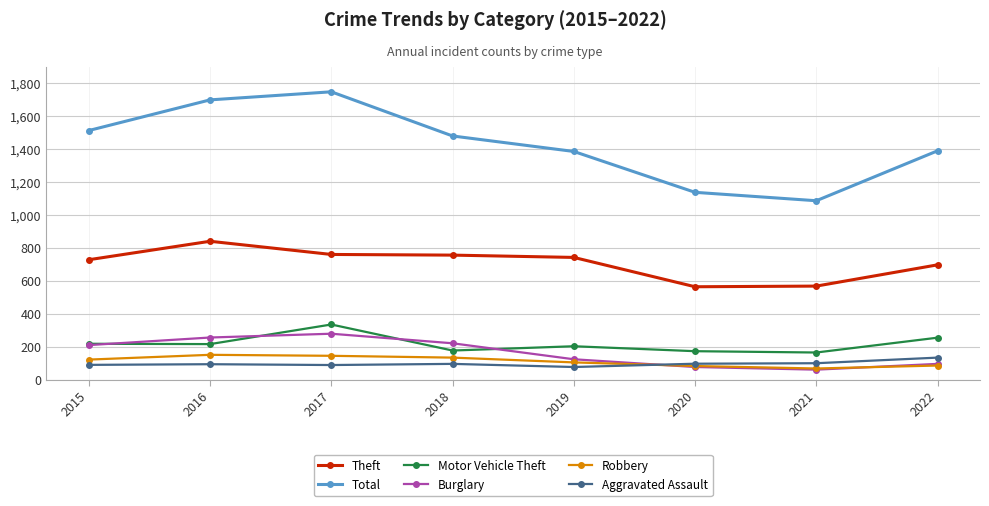

List the series in order of their peak value, highest first.

Total, Theft, Motor Vehicle Theft, Burglary, Robbery, Aggravated Assault